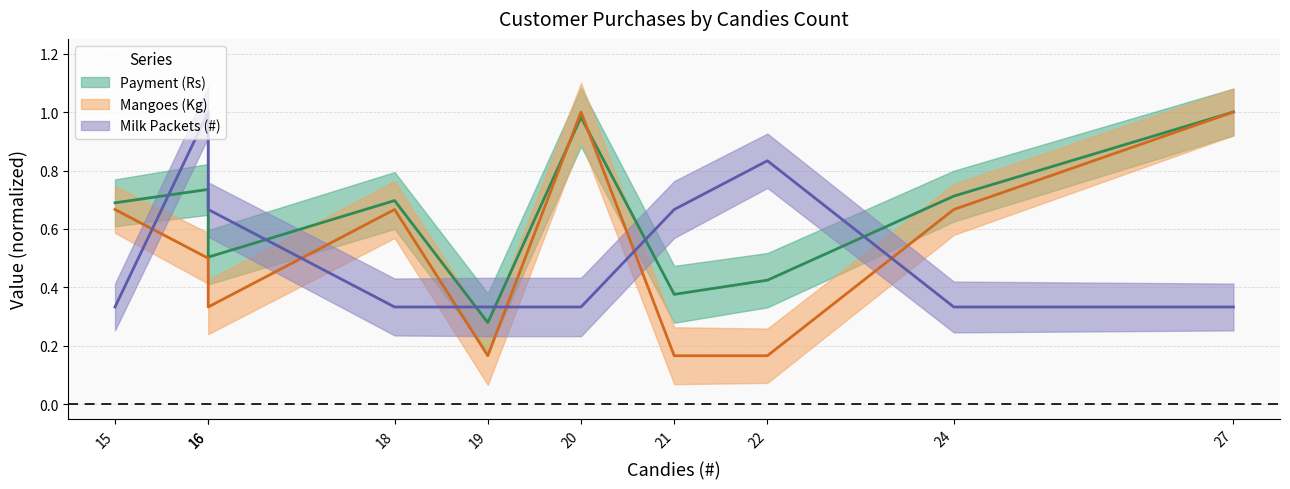

Rank the series by their maximum value, from highest to lowest.

Payment (Rs), Mangoes (Kg), Milk Packets (#)